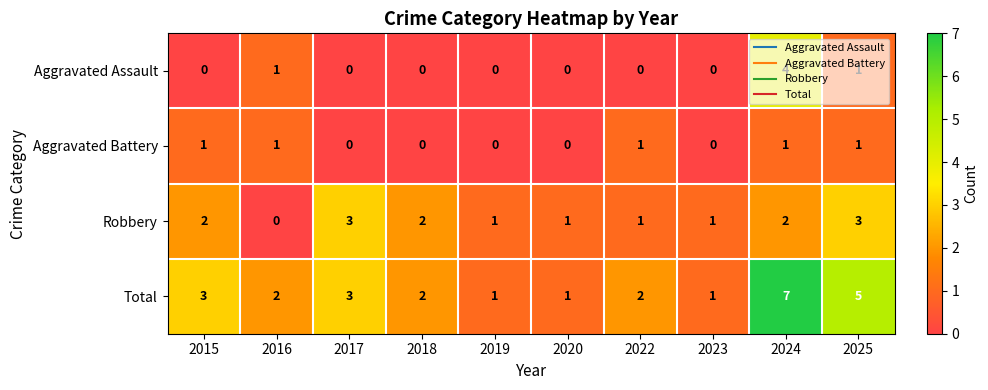

How many series are shown in this chart?

4